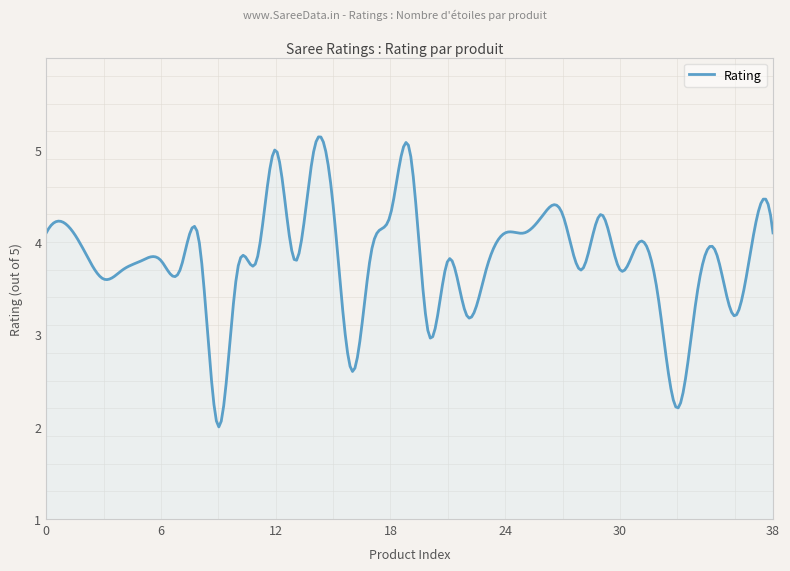

What is the difference between the maximum and minimum values?

3.1